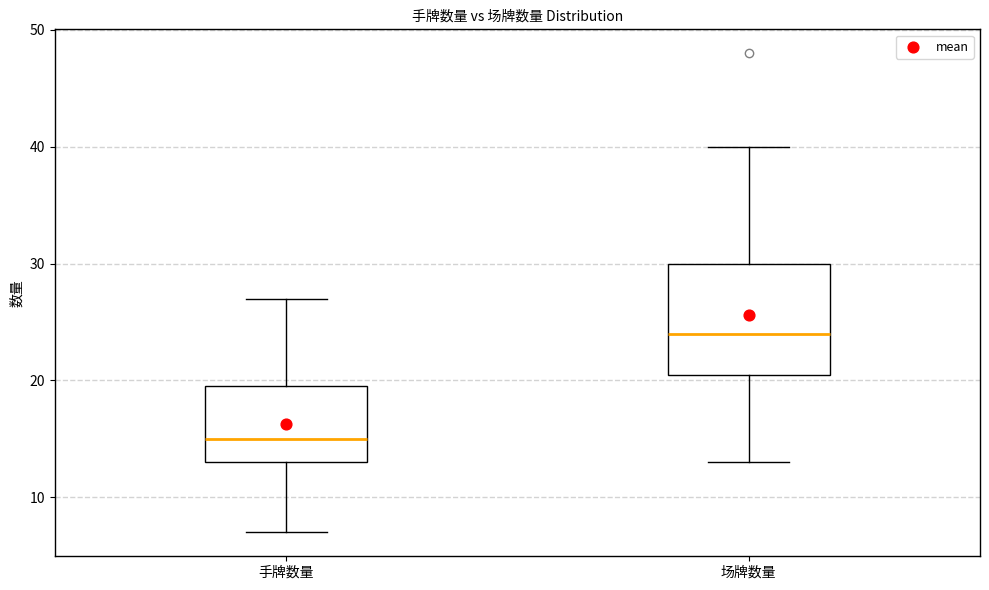

Comparing the boxes themselves (not the whiskers), which one is the tallest?

场牌数量